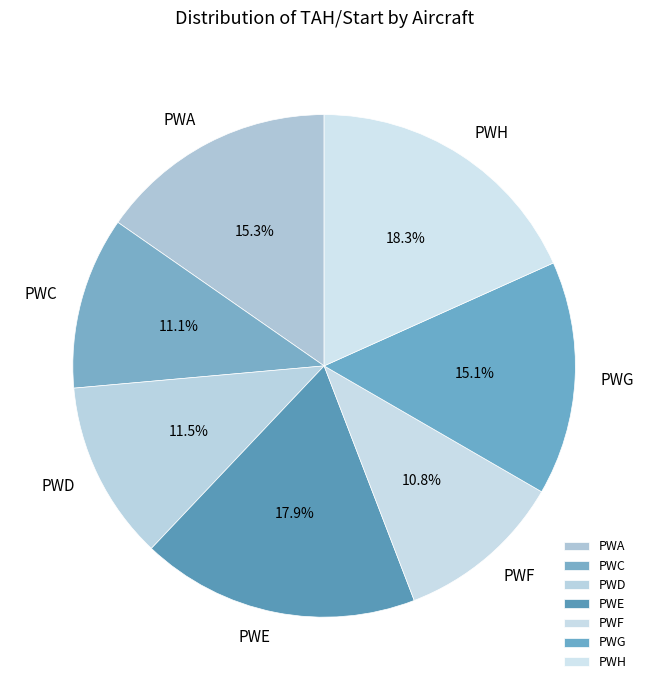

To the nearest percent, what is the combined percentage of PWA and PWF?

26%